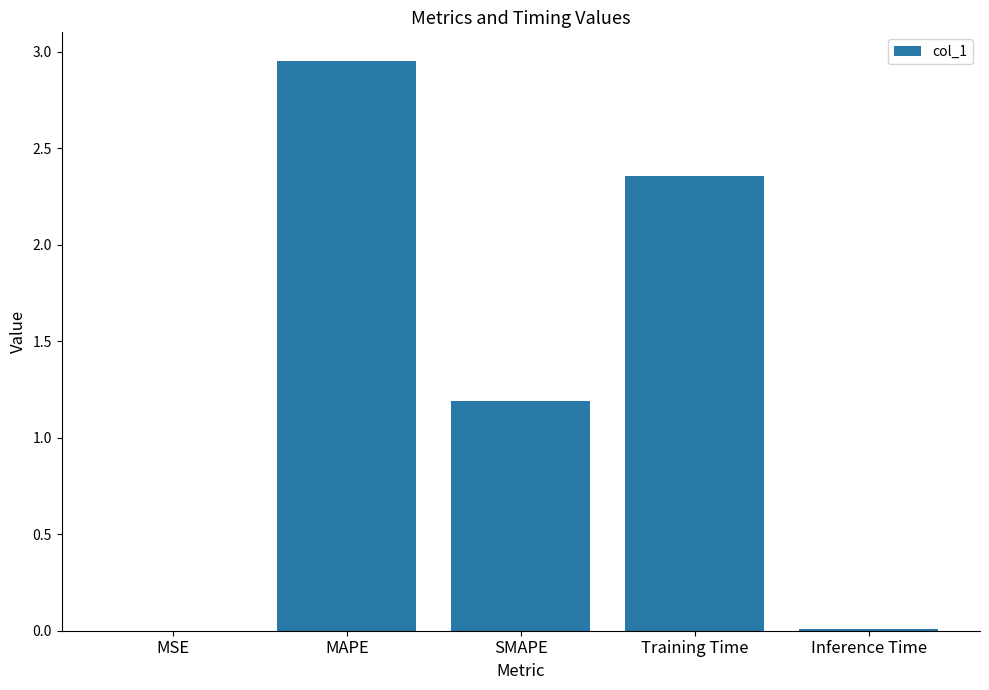

The value at SMAPE is 1.2. True or false?

True